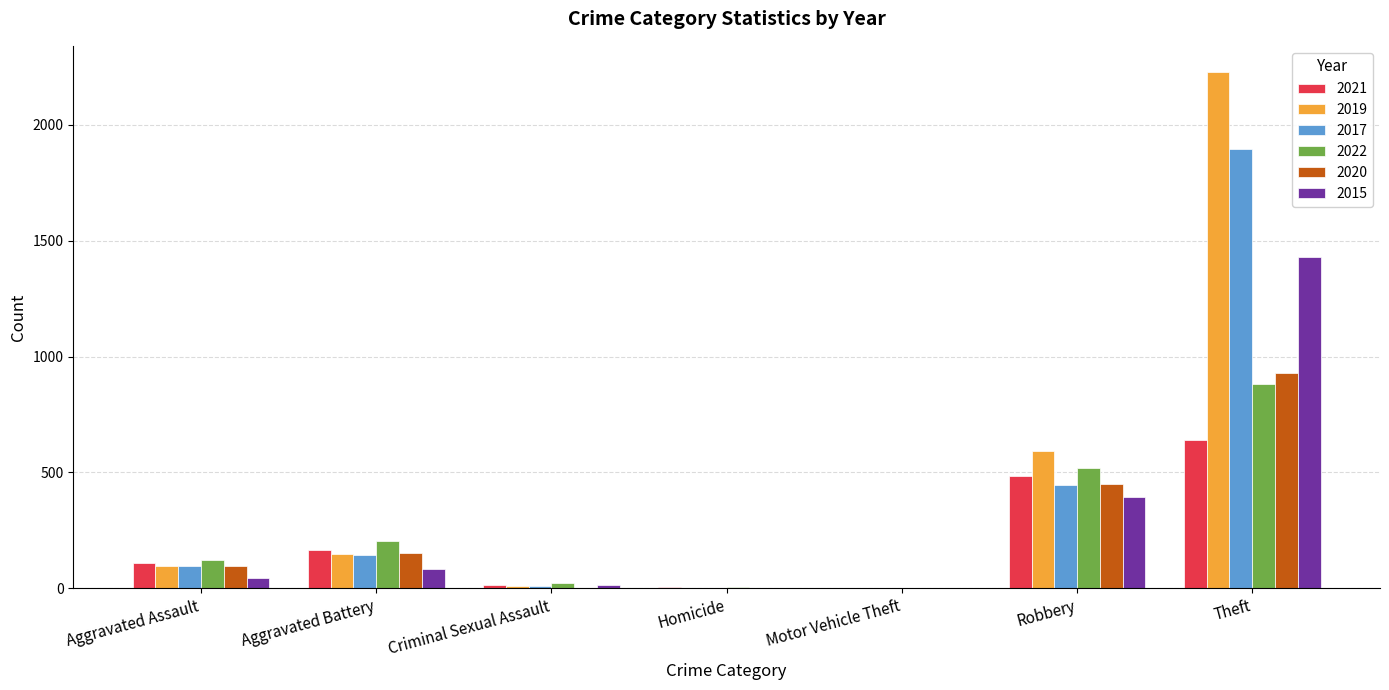

True or false: 2020 has a value of 94 at Aggravated Assault.

True